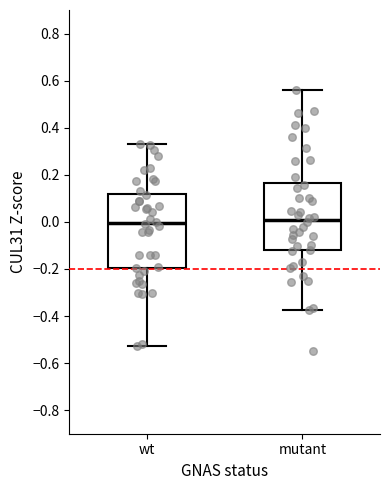

Which box is the tallest, from its lower edge to its upper edge?

wt